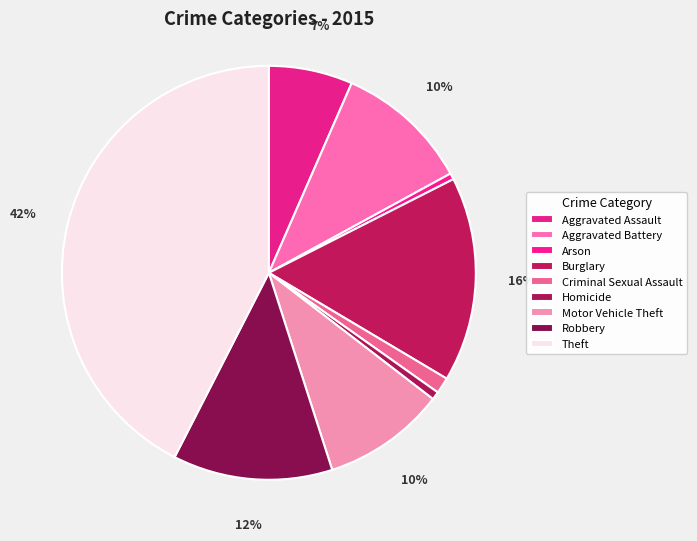

The Arson slice represents 0% of the pie. True or false?

True